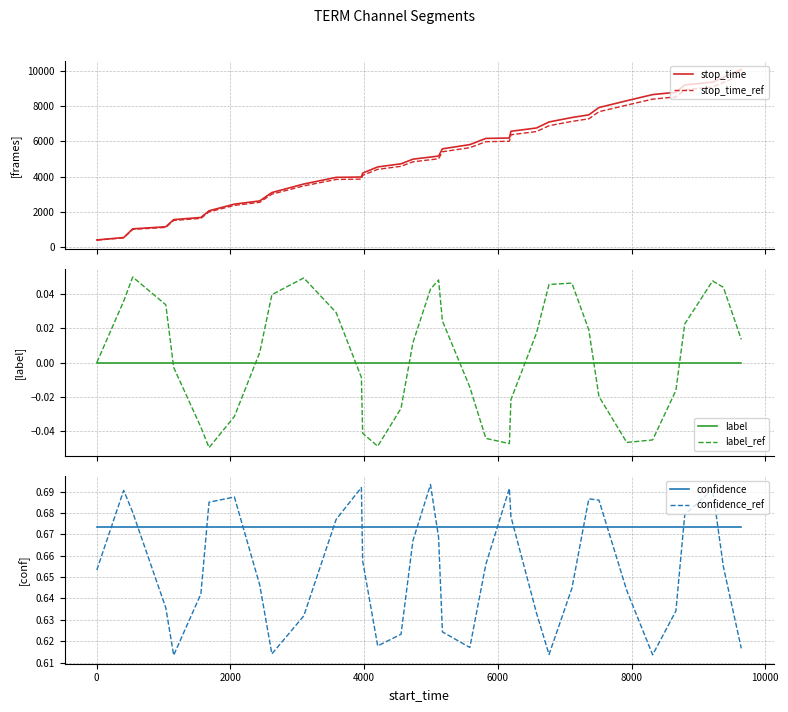

What is the greatest value displayed?

10088.0